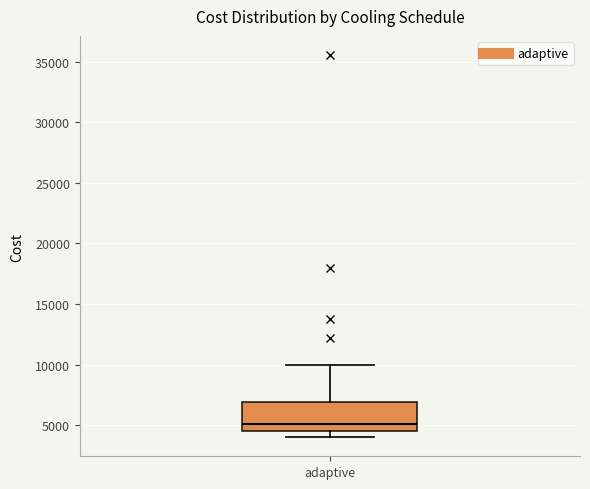

Transcribe this box plot: give where the median line is, the range the box spans, and where the two whiskers end, as read against the y-axis. The values are not printed on the chart, so give them approximately, as read against the axis.

median 5000, box 4500 to 7000, whiskers 4000 to 10000